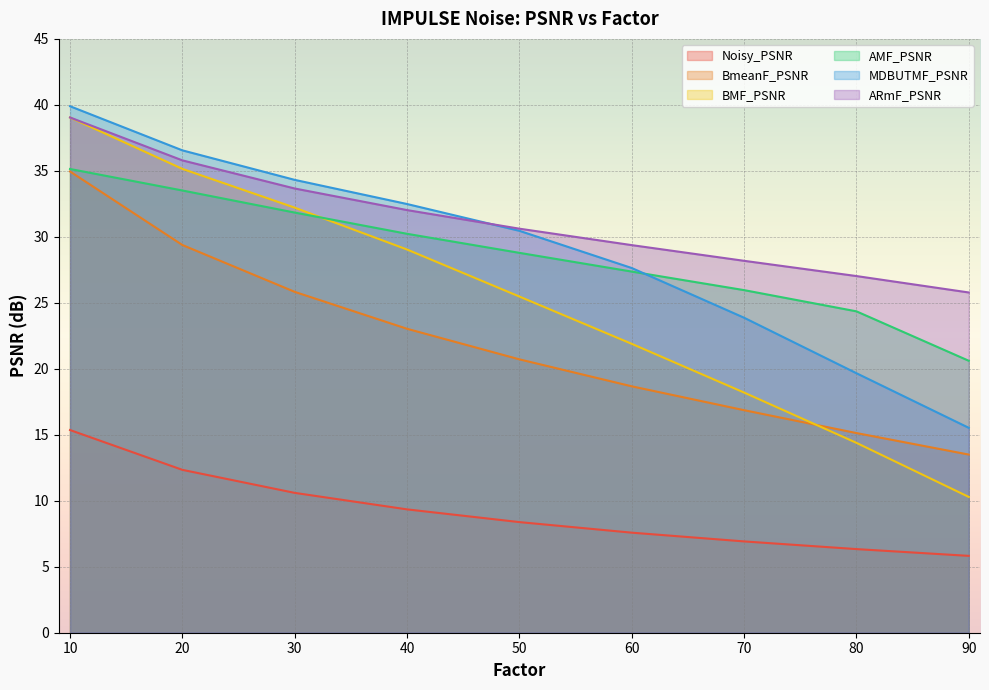

True or false: BmeanF_PSNR and ARmF_PSNR cross at least once.

False